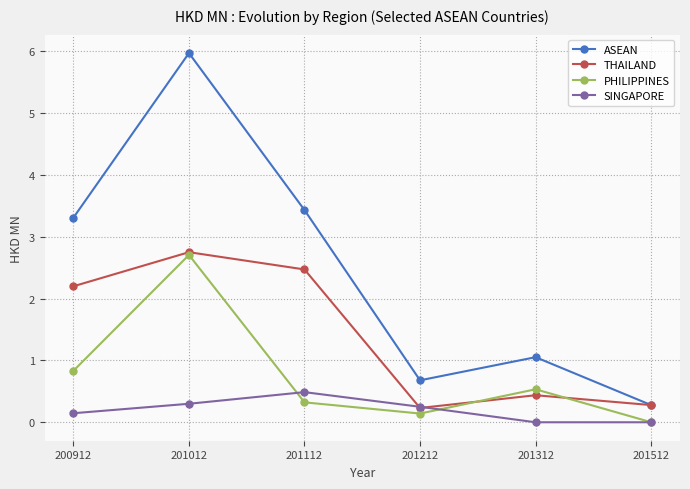

List the labels in order of PHILIPPINES value, largest first.

201012, 200912, 201312, 201112, 201212, 201512